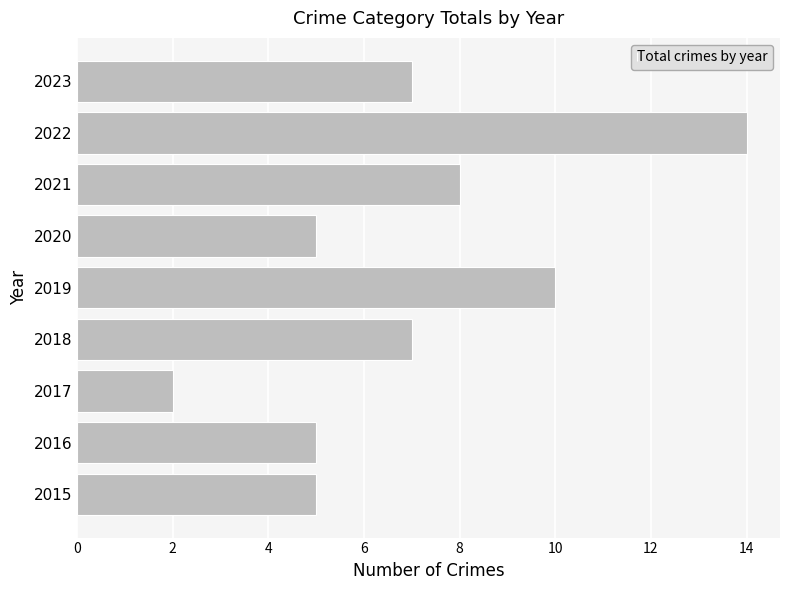

What is the change in value from 2020 to 2023?

+2